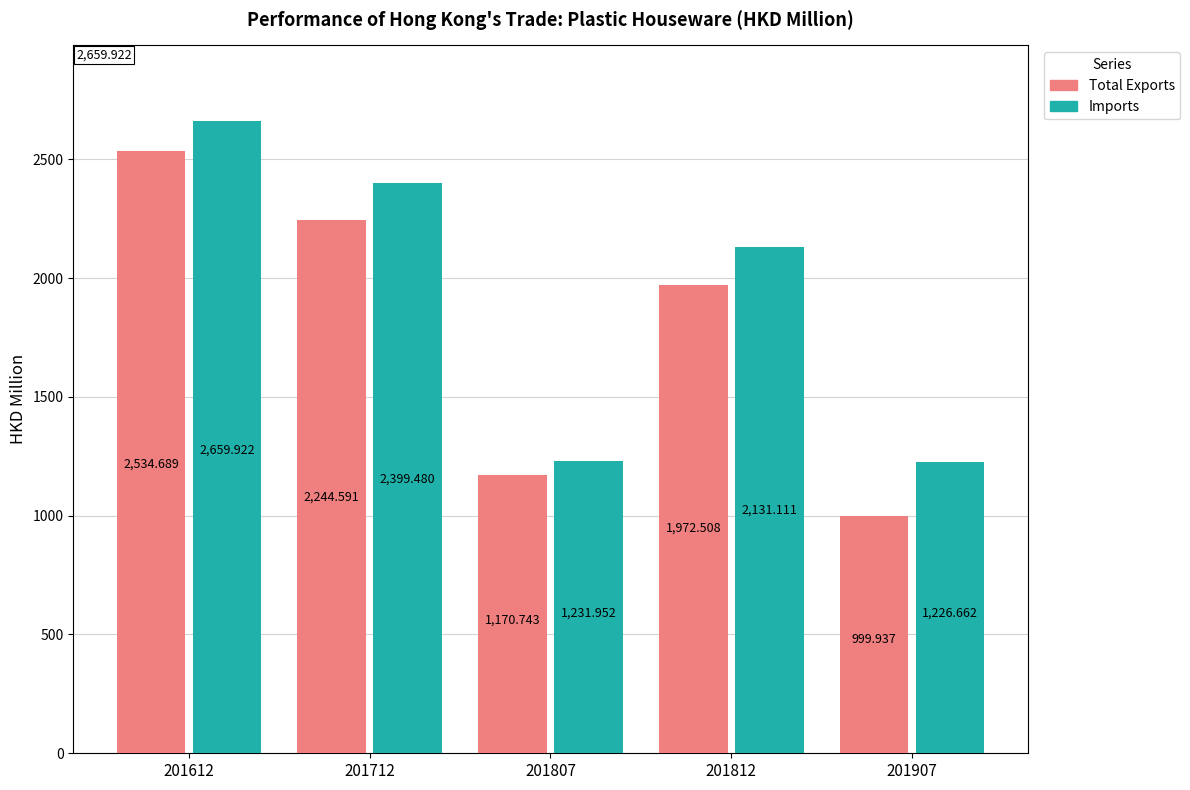

What is the difference between the highest and lowest values at 201712?

154.9